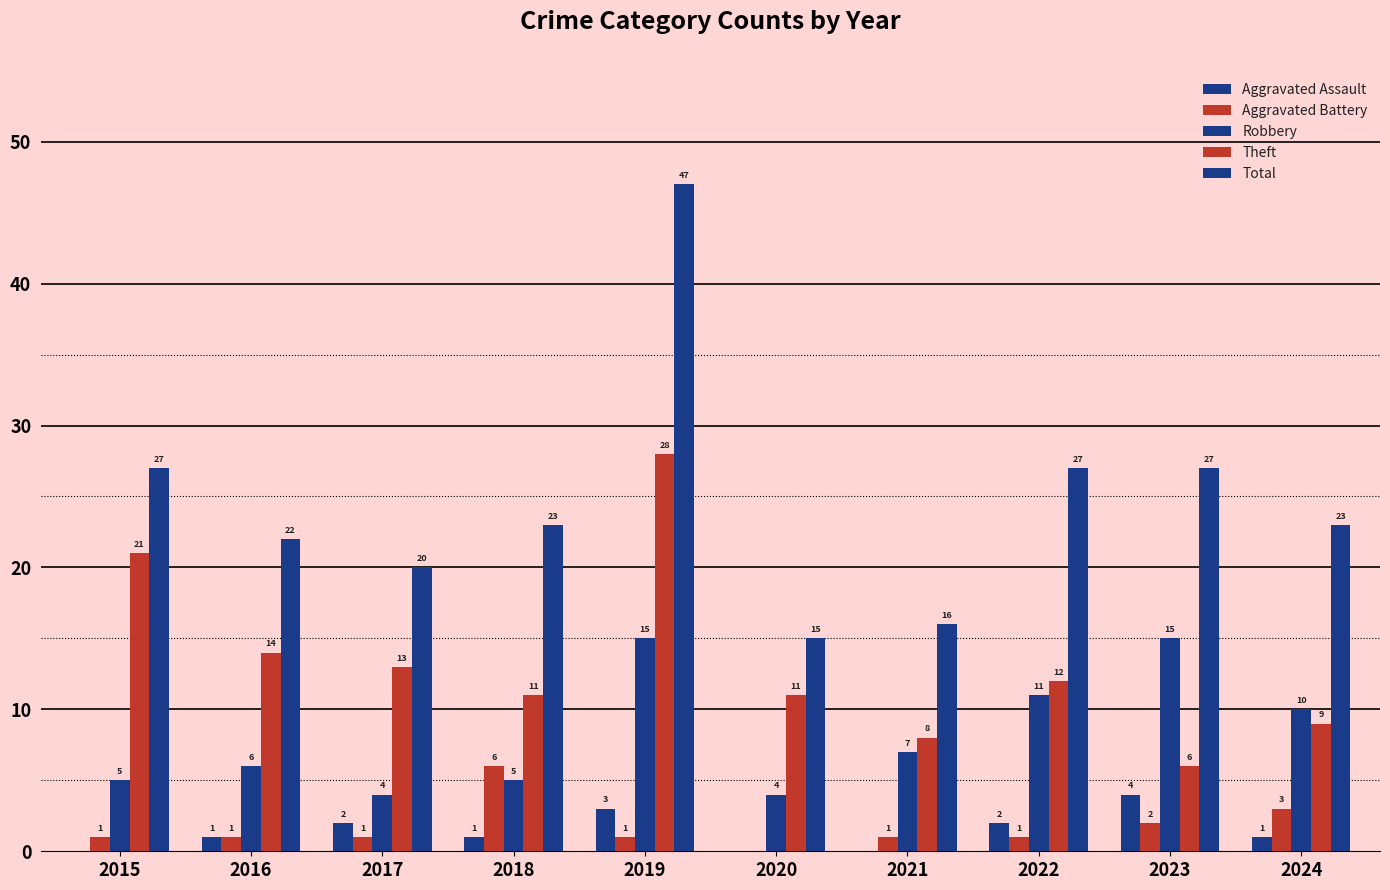

At which category is the sum across all series the highest?

2019